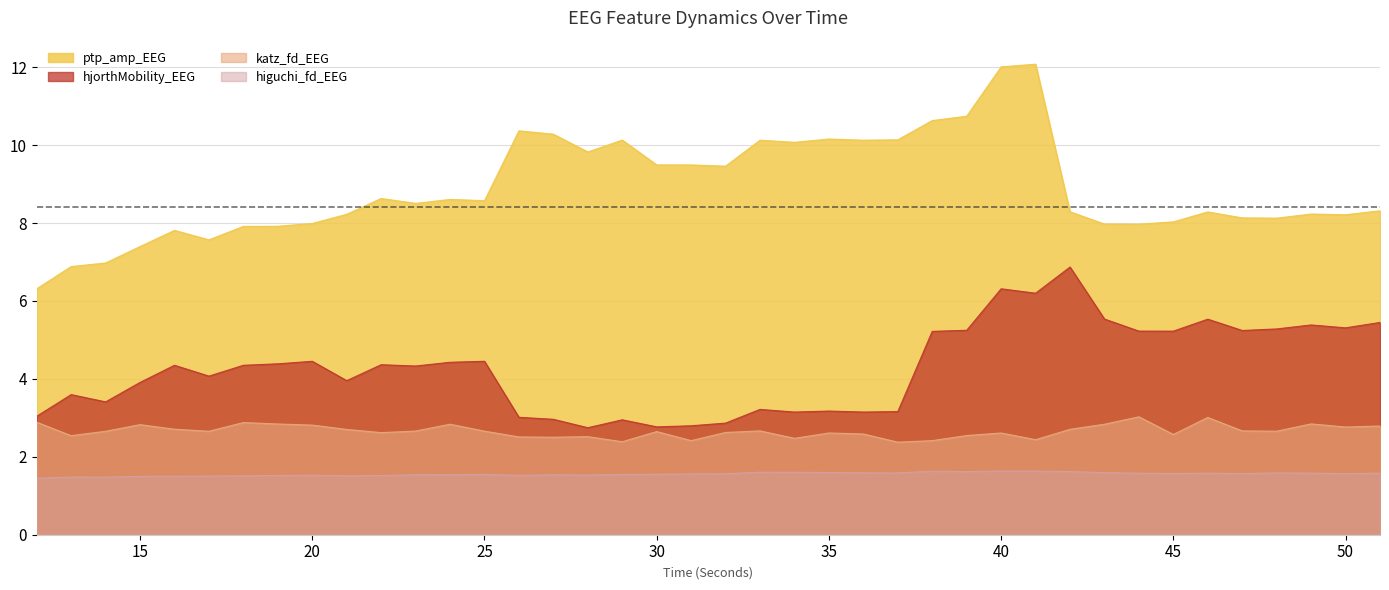

What is the minimum value shown in the chart?

1.5